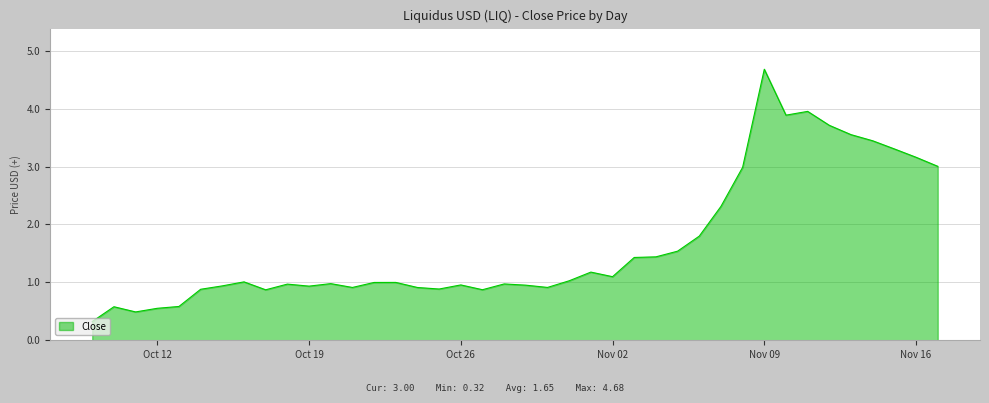

How many lines are shown in the chart?

1